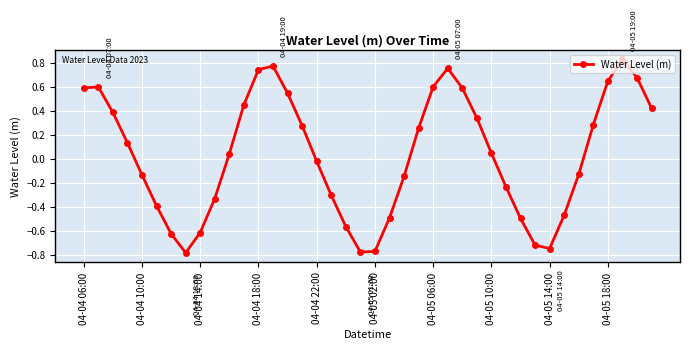

What is the difference between the maximum and minimum values?

1.6